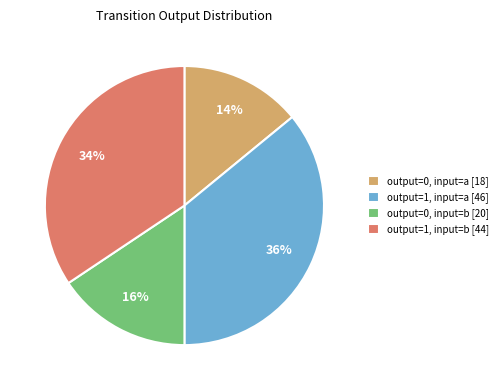

True or false: output=0, input=b accounts for 9% of the total.

False